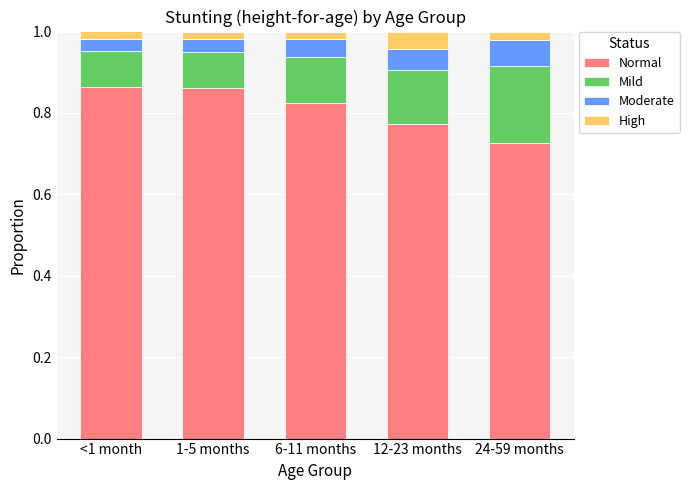

Are the bars grouped side by side (vs. stacked)?

No